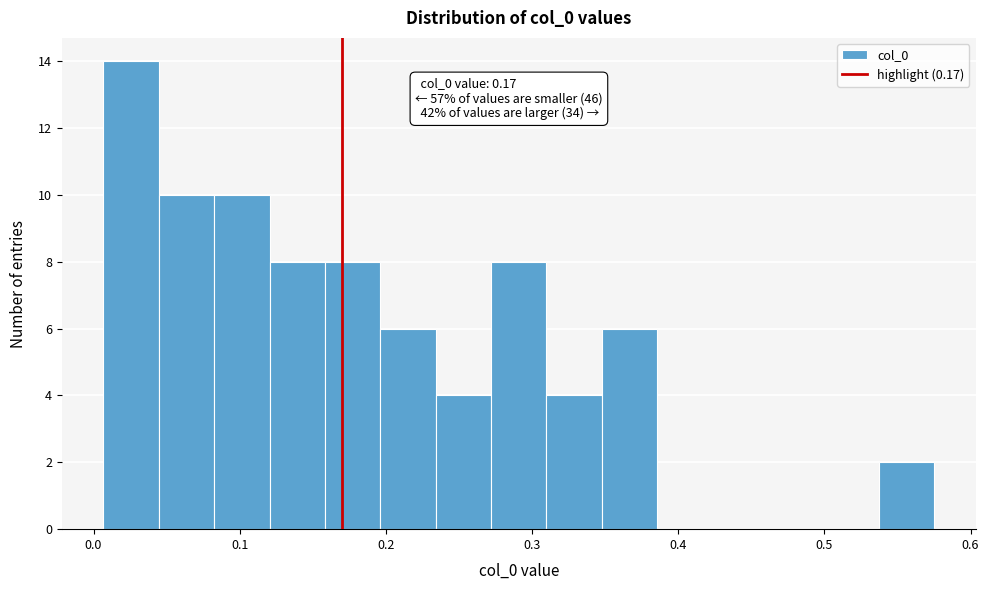

Around what value on the x-axis is the tallest bar? Give the approximate position of its centre, as read against the axis.

0.03